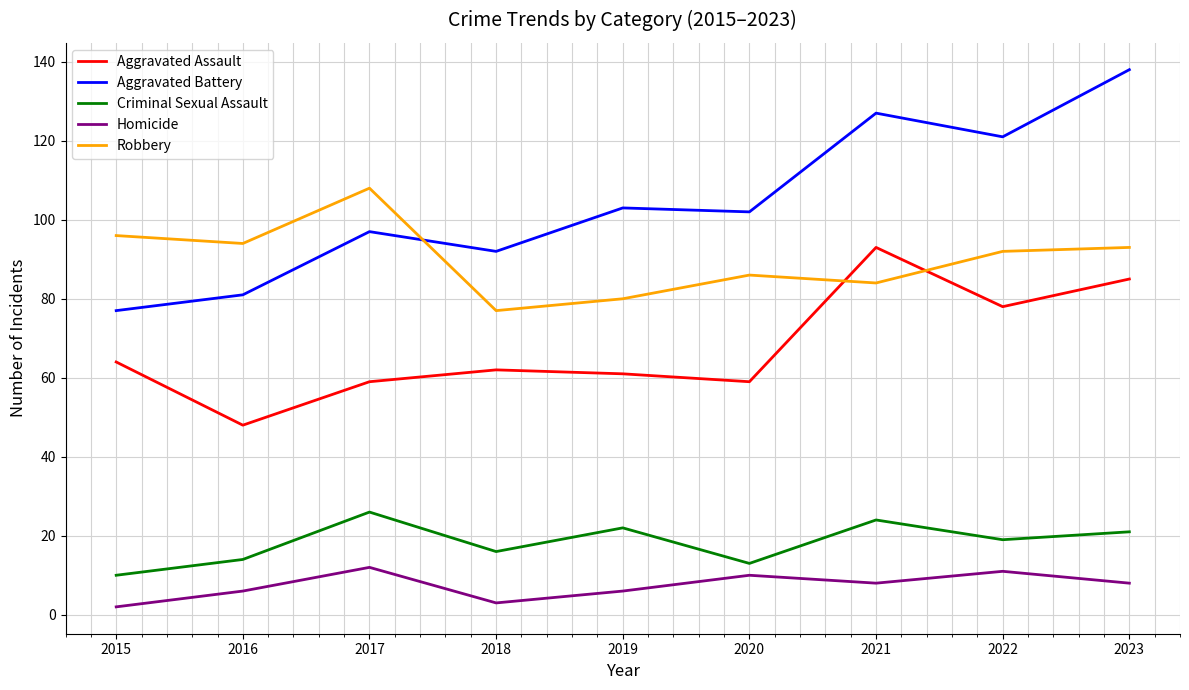

In Robbery, how many points are higher than both neighbors (excluding endpoints)?

2